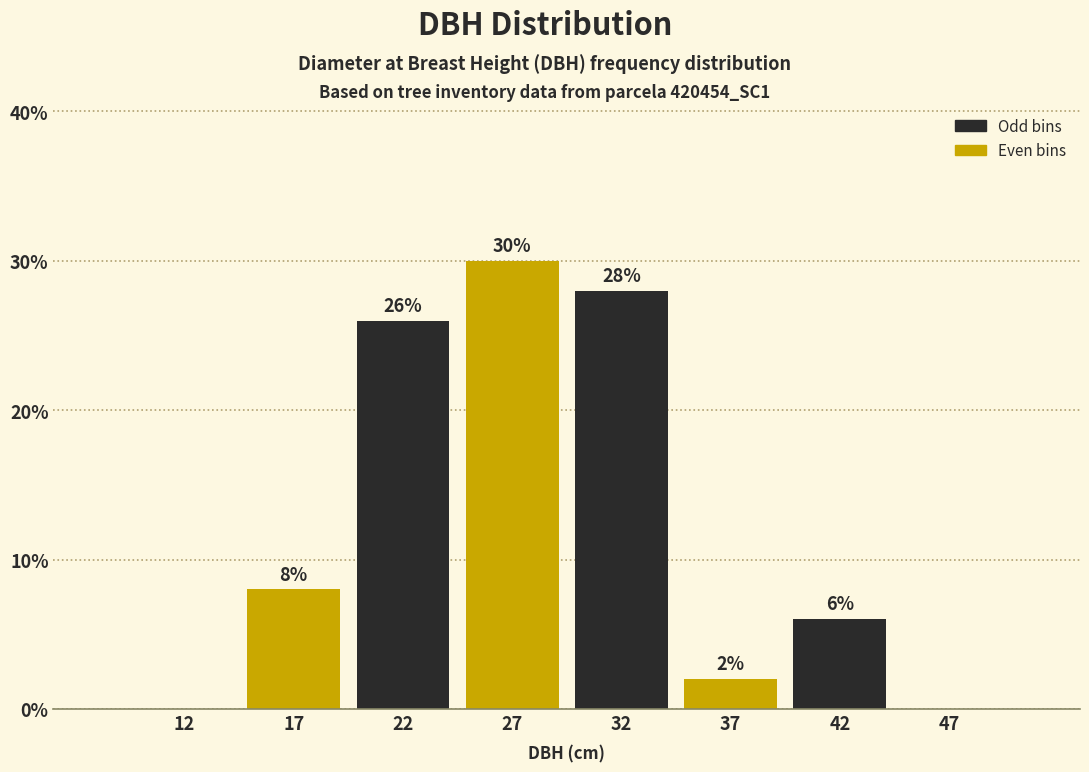

Reading left to right, transcribe all the data shown in this chart.

12=0.0	17=8.0	22=26.0	27=30.0	32=28.0	37=2.0	42=6.0	47=0.0